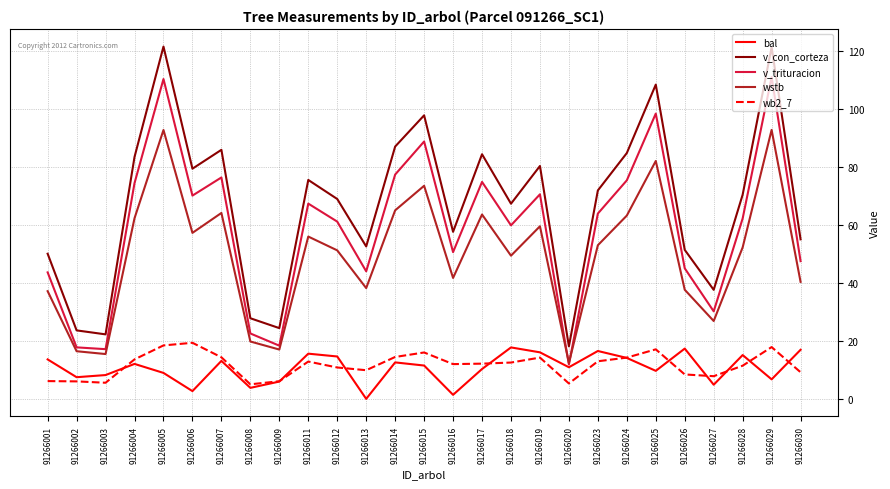

Which series has the largest total across all categories?

v_con_corteza